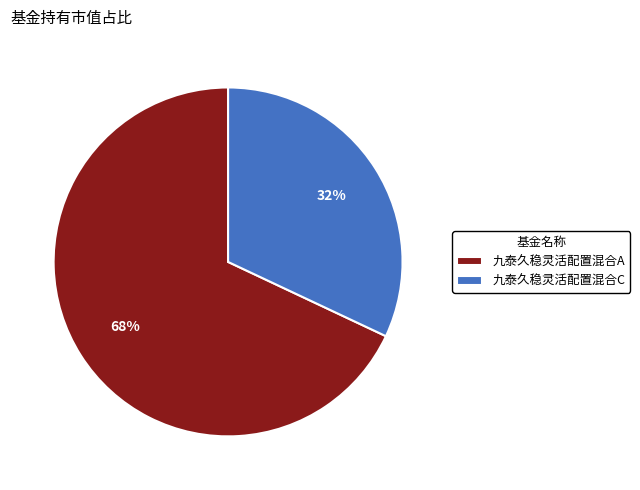

Do 九泰久稳灵活配置混合C and 九泰久稳灵活配置混合A together represent more than half of the pie?

Yes